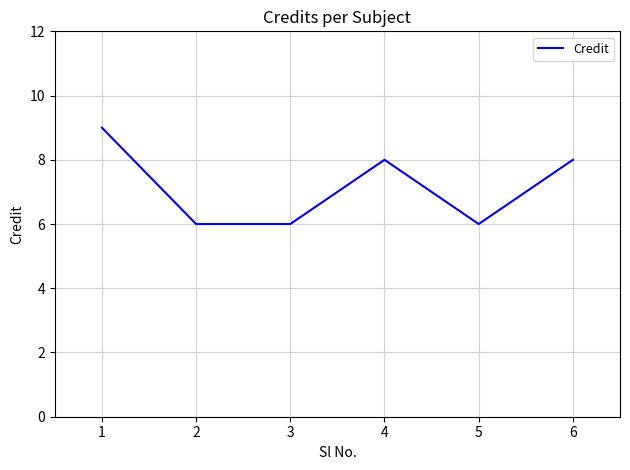

Count the number of data series in this chart.

1